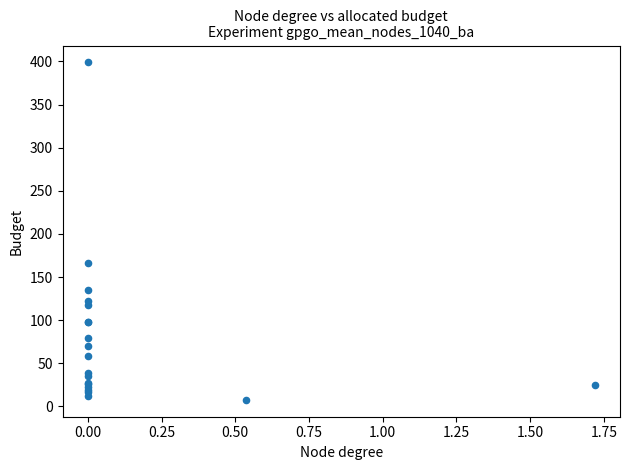

What Y value in the scatter plot is closest to 203?

166.5